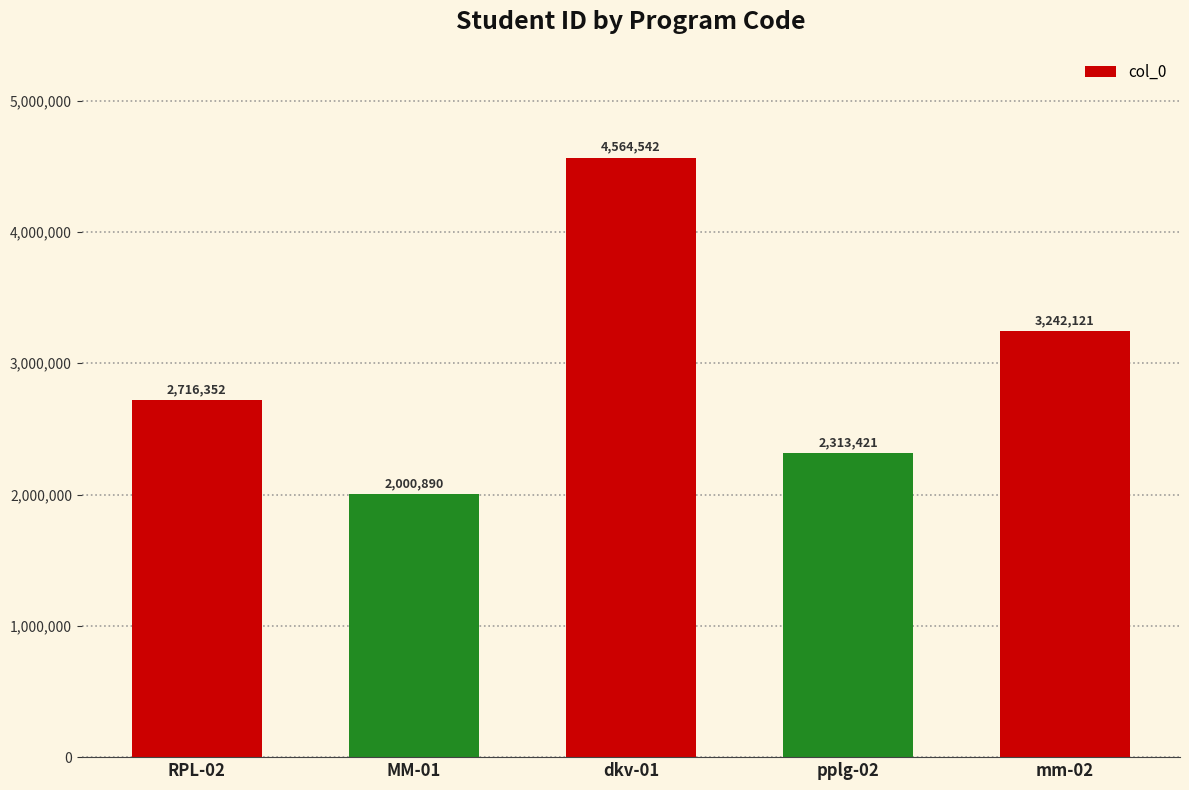

What is the label of the 2nd bar from the left?

MM-01